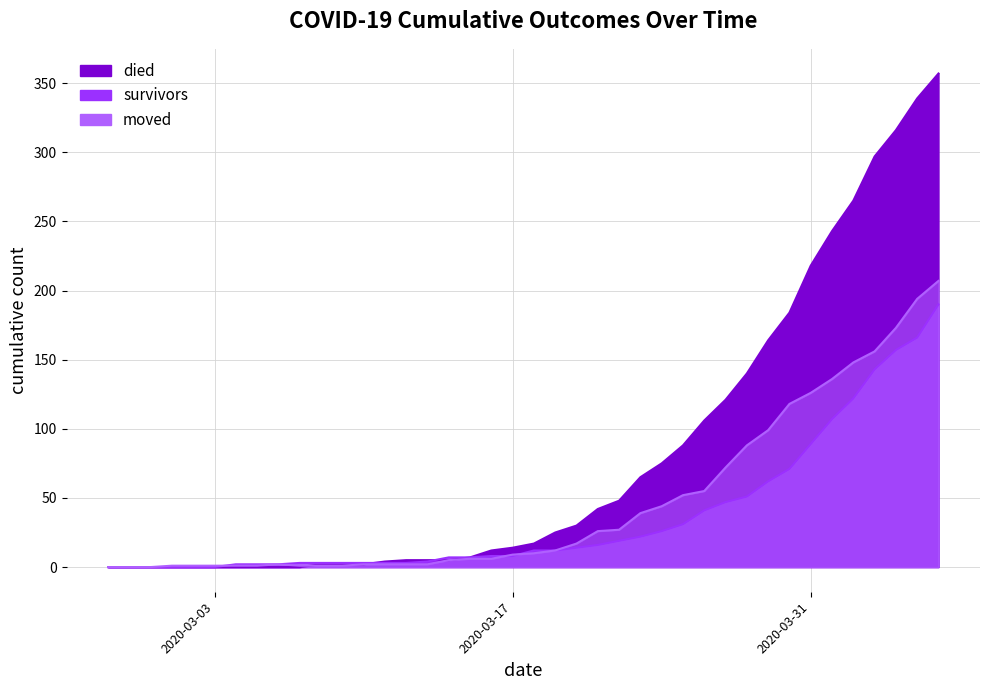

Which category has the lowest value in the died series?

2020-02-27